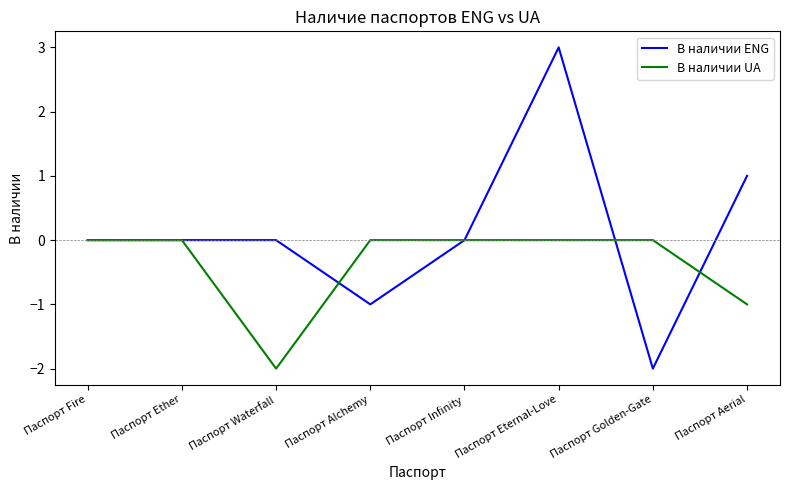

At which label is В наличии UA closest to -1?

Паспорт Aerial